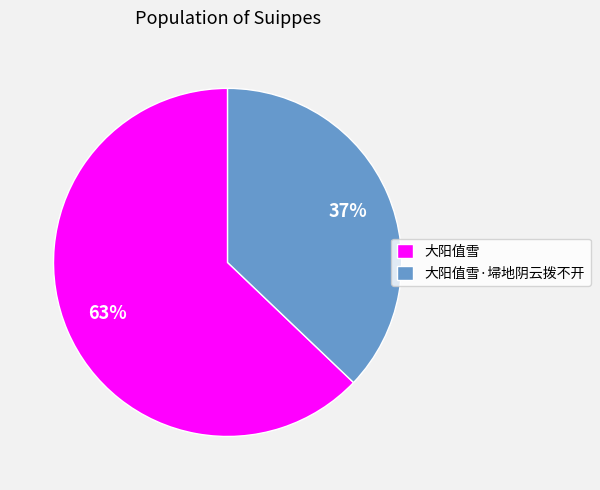

Is it true that 大阳值雪 is 69% of the pie?

False